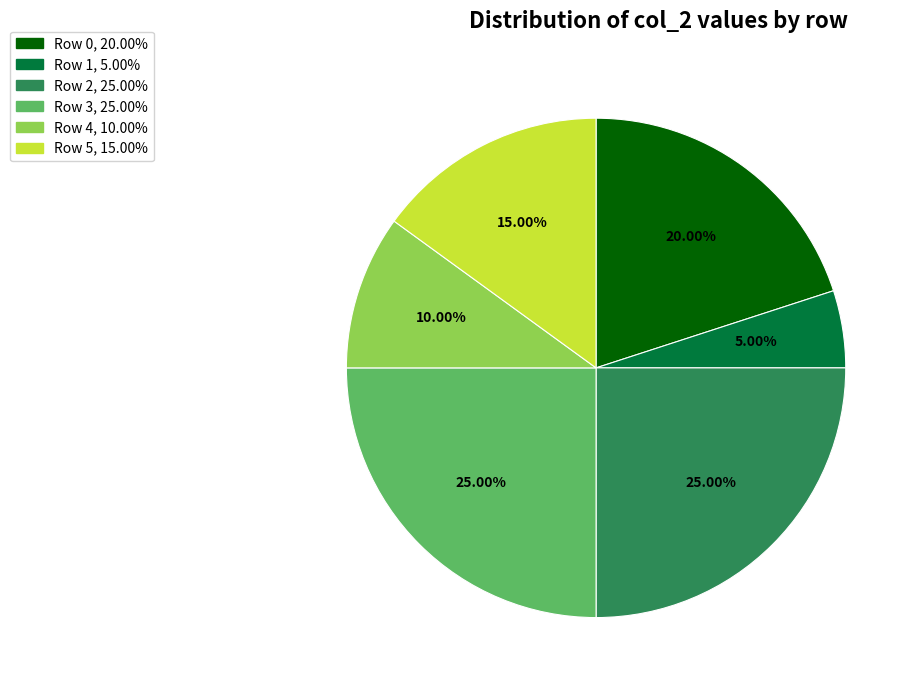

To the nearest percent, what is the difference between the largest and smallest slice percentages?

20%